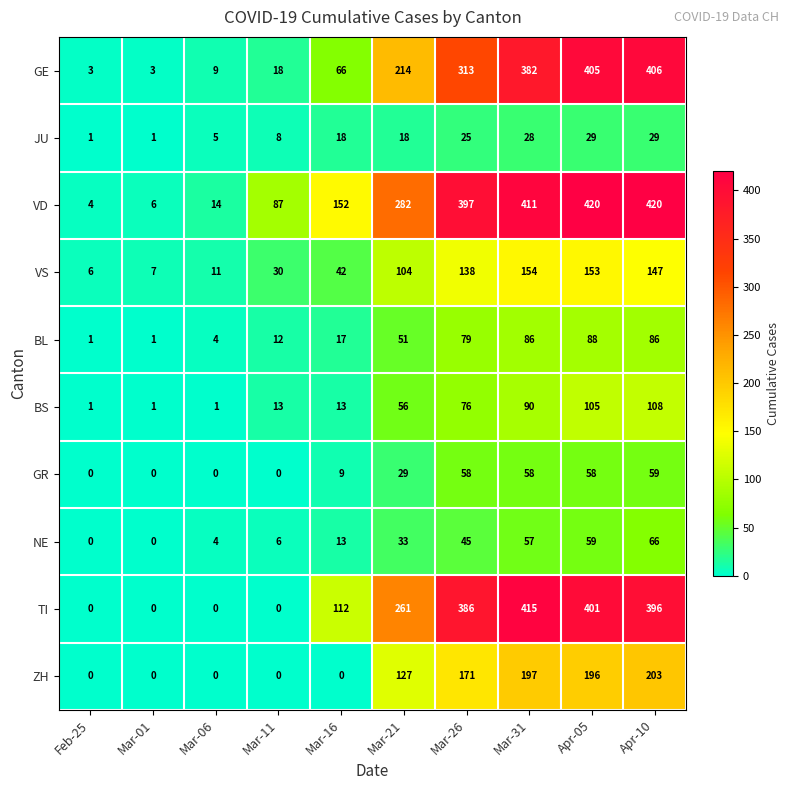

At Mar-26, list the series in order from smallest to largest.

JU, NE, GR, BS, BL, VS, ZH, GE, TI, VD